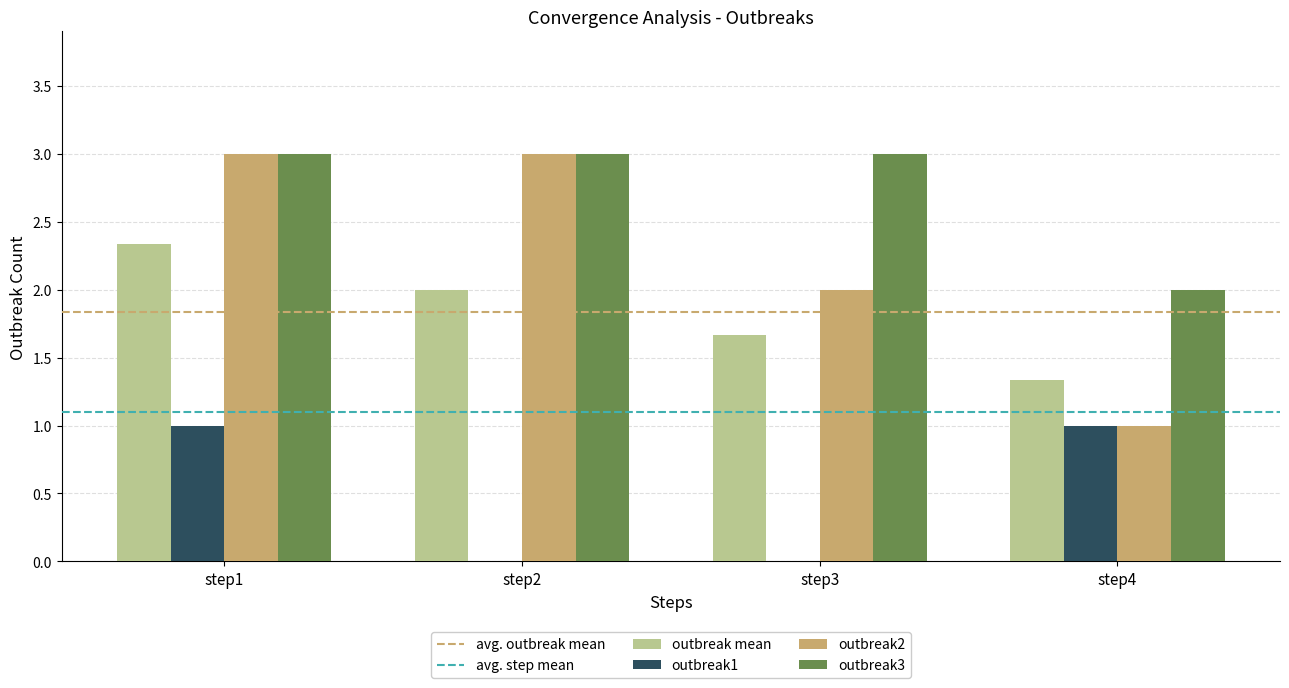

What is the average value of the outbreak3 series?

2.8